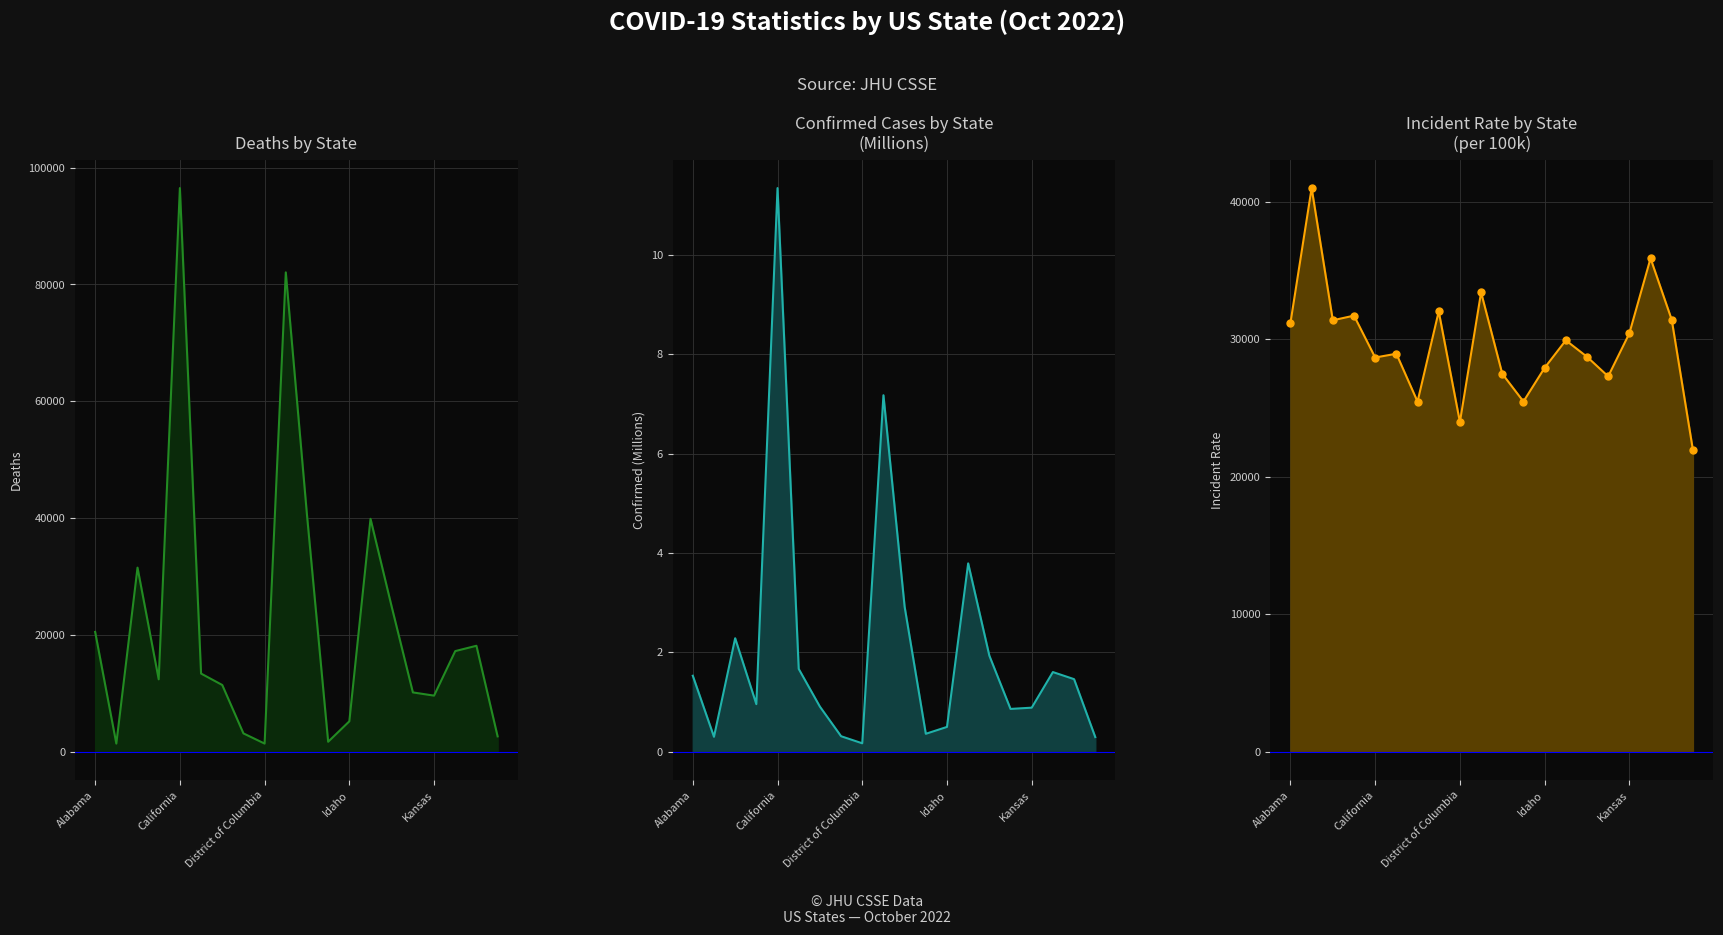

Which series has the widest spread of Y values?

Deaths